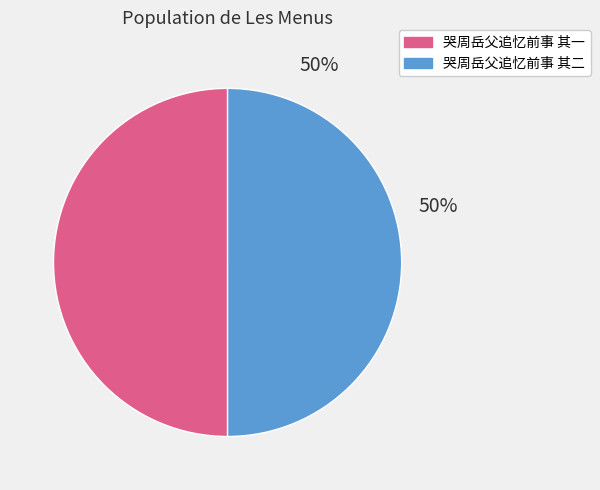

To the nearest percent, what percentage of the pie is 哭周岳父追忆前事 其一?

50%